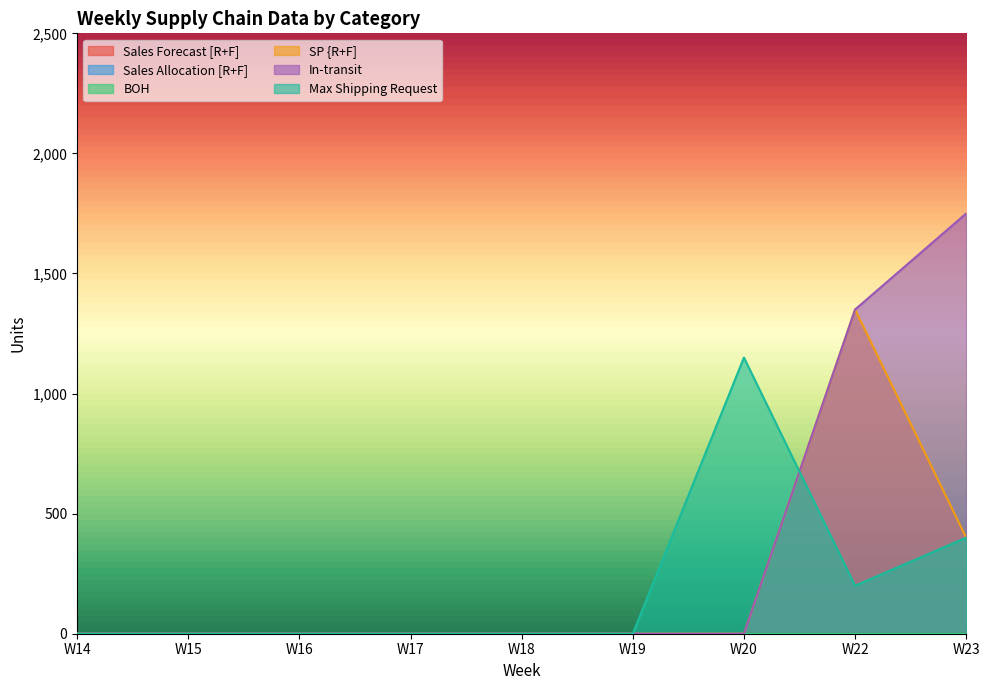

How many intersections are there between Max Shipping Request and In-transit?

1